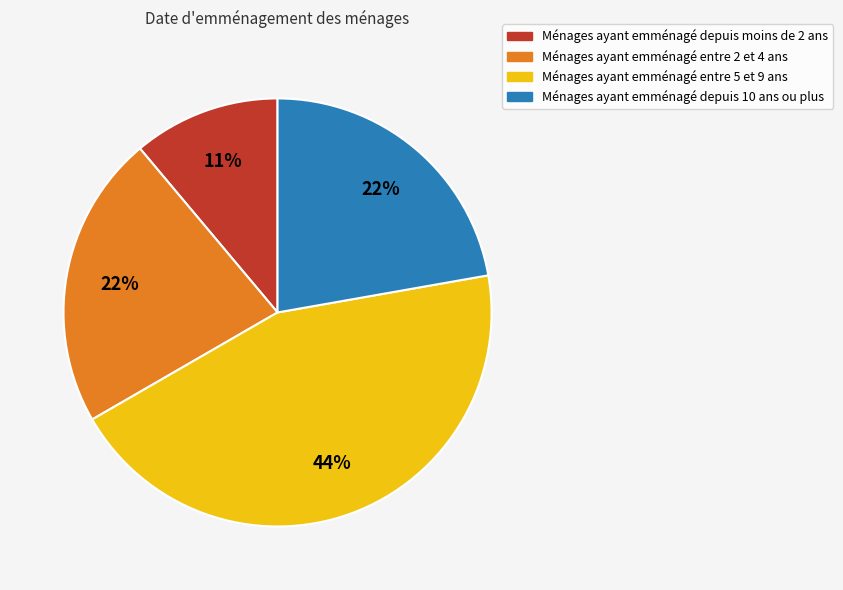

To the nearest percent, what portion does Ménages ayant emménagé depuis moins de 2 ans represent?

11%